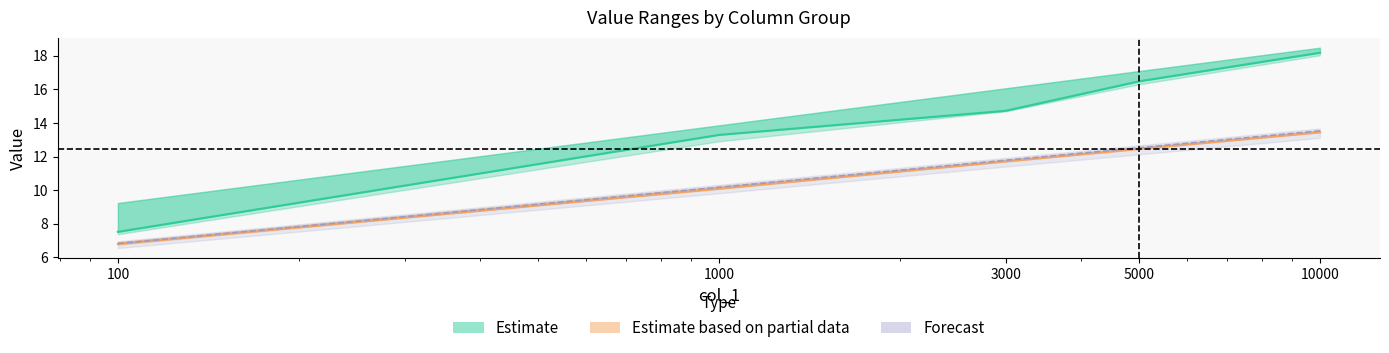

List the labels in order of col_3 (Estimate center) value, largest first.

10000, 5000, 3000, 1000, 100